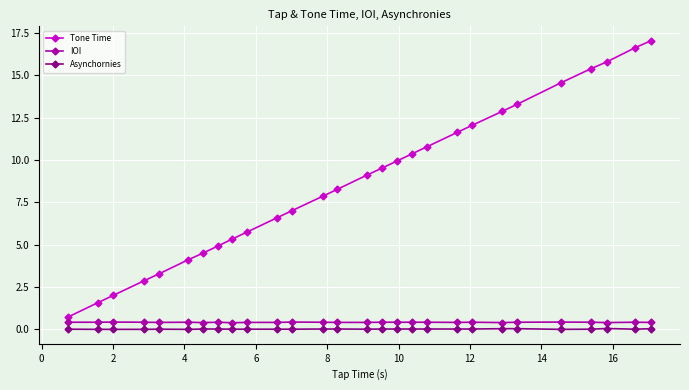

What is the lowest value of the IOI series?

0.4